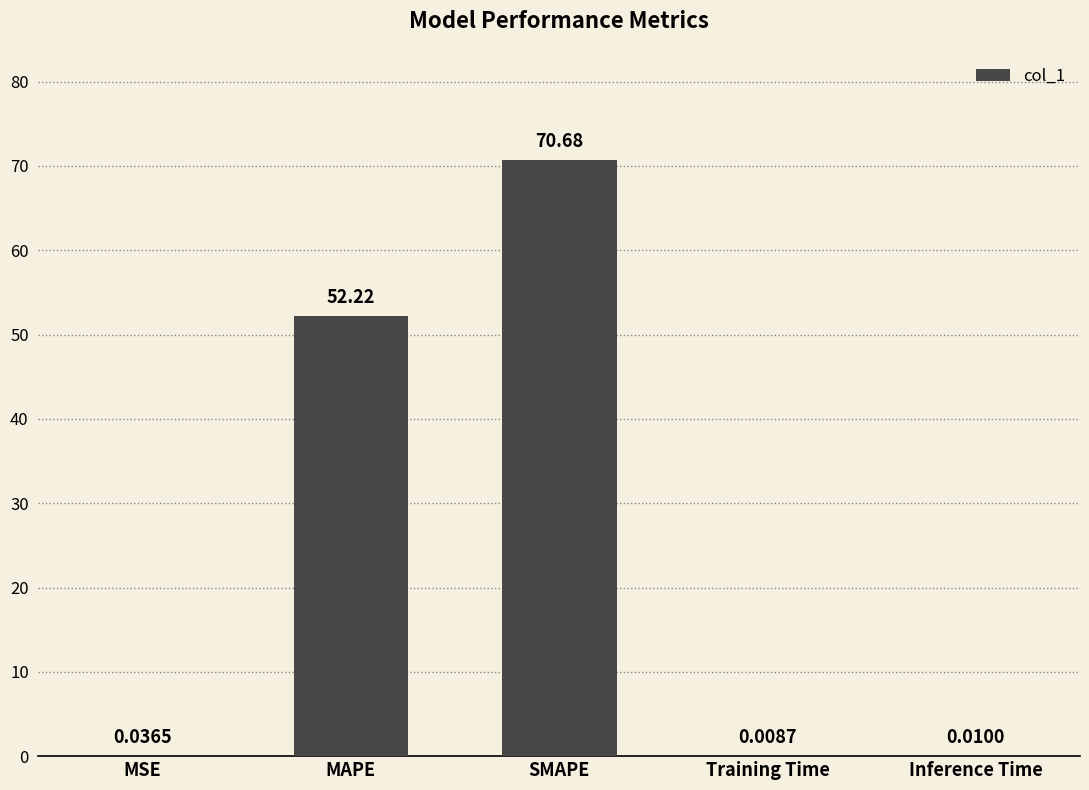

What is the sum of all values?

123.0